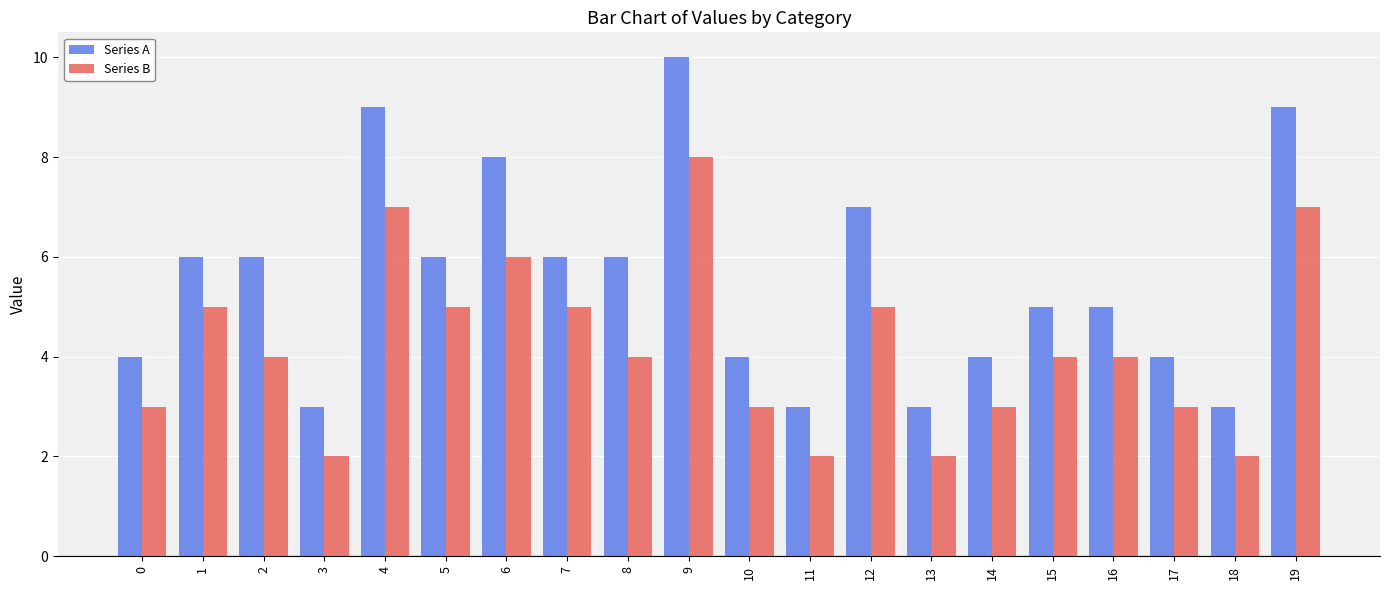

What is the value of the Series B bar at the 1st from the left?

3